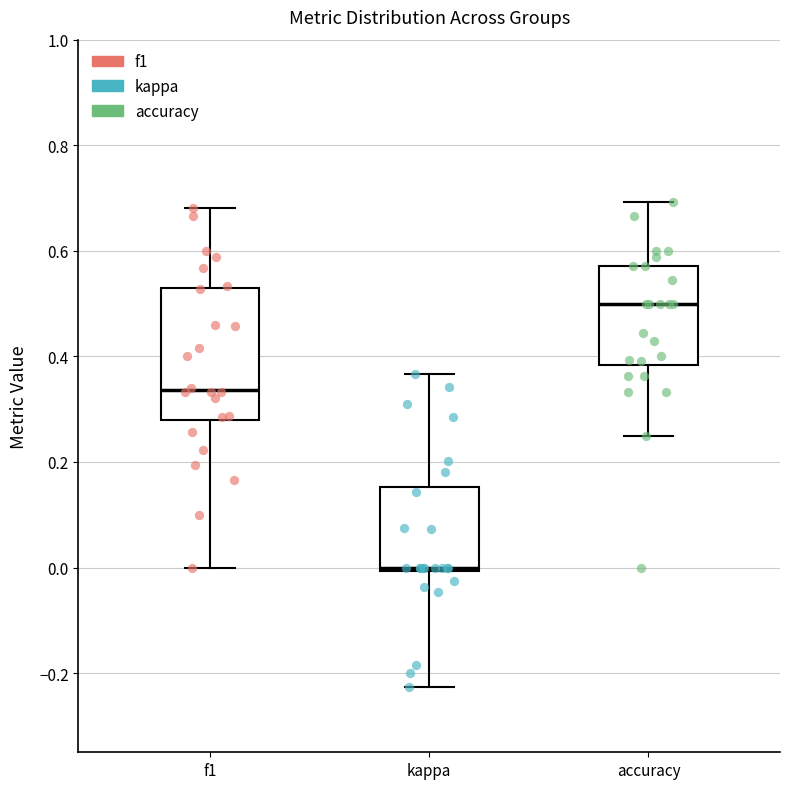

Reading left to right, transcribe this box plot: for each box, give where its median line is, the range the box spans, and where its two whiskers end, as read against the y-axis. The values are not printed on the chart, so give them approximately, as read against the axis.

f1: median 0.34, box 0.28 to 0.52, whiskers 0.00 to 0.68
kappa: median 0.00 (just above the box's lower edge), box 0.00 to 0.16, whiskers -0.22 to 0.36
accuracy: median 0.50, box 0.38 to 0.58, whiskers 0.26 to 0.70